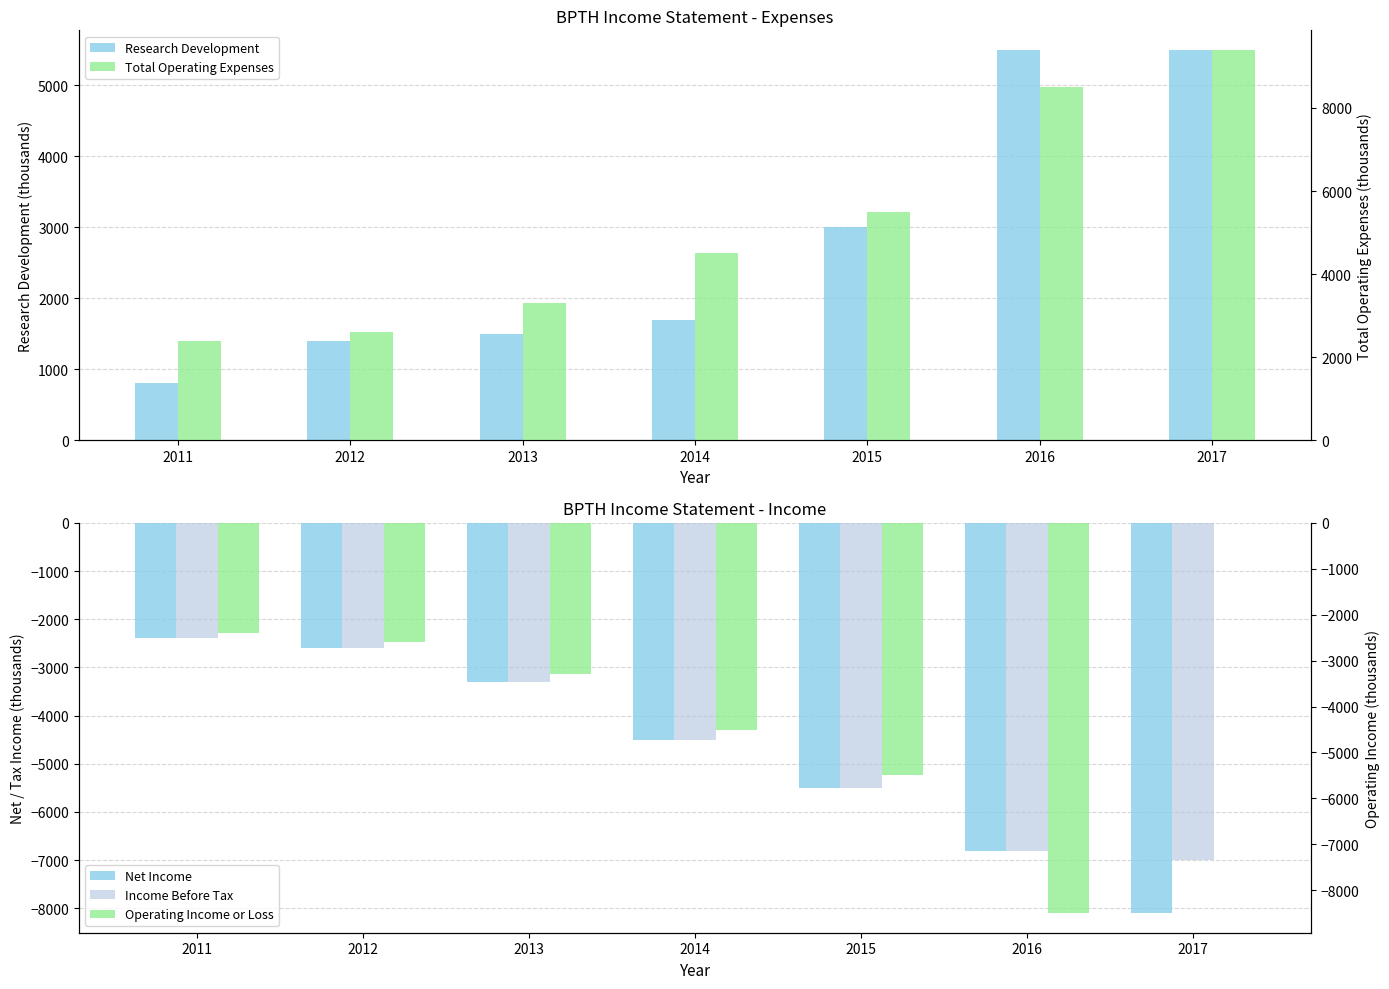

Is it true that Net Income equals -1302 at 2015?

False